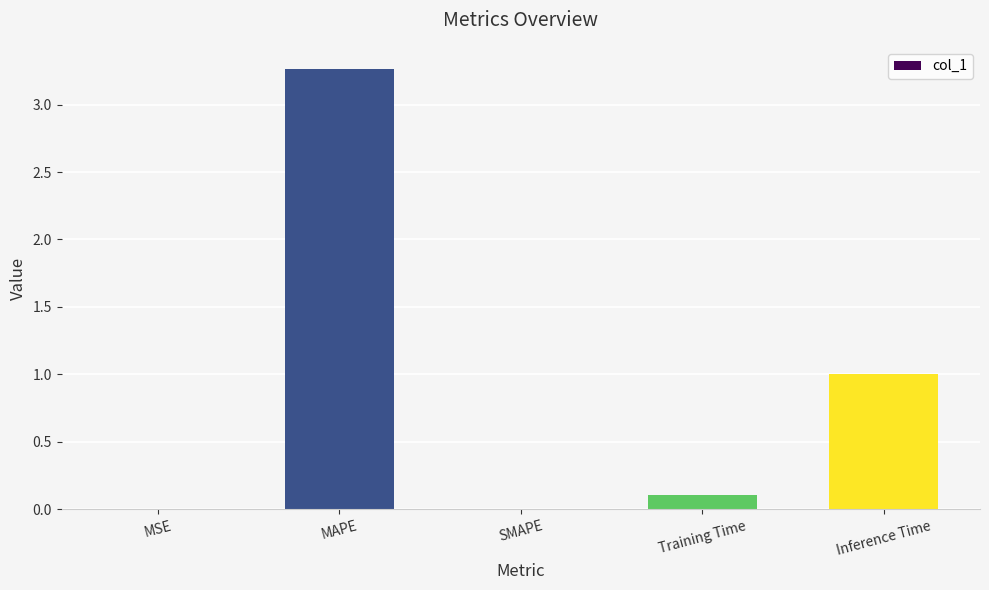

True or false: the data shows 0.0 at SMAPE.

True